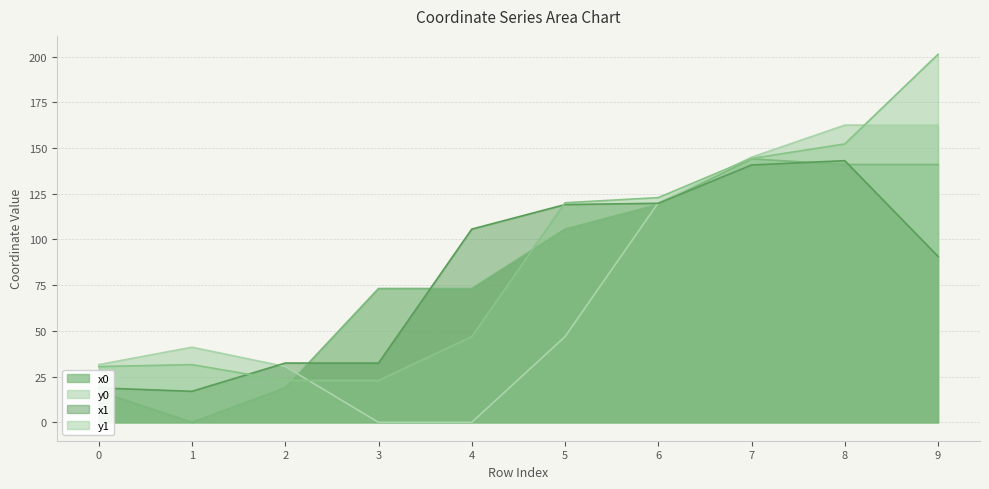

Where do x1 and y0 first cross each other?

1 and 2